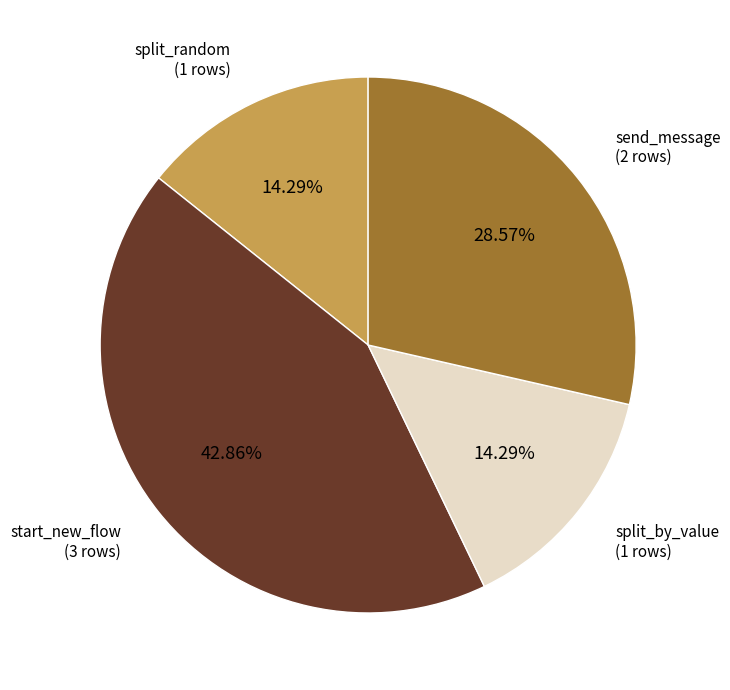

To the nearest percent, what is the difference between the largest and smallest slice percentages?

29%